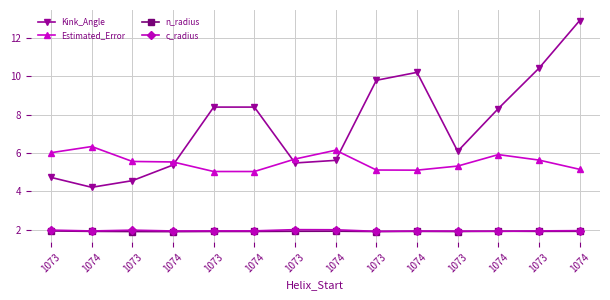

Reading left to right, transcribe all the data shown in this chart.

Kink_Angle: 1073=4.7	1074=4.2	1073=4.6	1074=5.4	1073=8.4	1074=8.4	1073=5.5	1074=5.6	1073=9.8	1074=10.2	1073=6.1	1074=8.3	1073=10.4	1074=12.9
Estimated_Error: 1073=6.0	1074=6.3	1073=5.6	1074=5.5	1073=5.0	1074=5.0	1073=5.7	1074=6.1	1073=5.1	1074=5.1	1073=5.3	1074=5.9	1073=5.6	1074=5.1
n_radius: 1073=1.9	1074=1.9	1073=1.9	1074=1.9	1073=1.9	1074=1.9	1073=1.9	1074=1.9	1073=1.9	1074=1.9	1073=1.9	1074=1.9	1073=1.9	1074=1.9
c_radius: 1073=2.0	1074=1.9	1073=2.0	1074=1.9	1073=1.9	1074=1.9	1073=2.0	1074=2.0	1073=1.9	1074=1.9	1073=1.9	1074=1.9	1073=1.9	1074=1.9